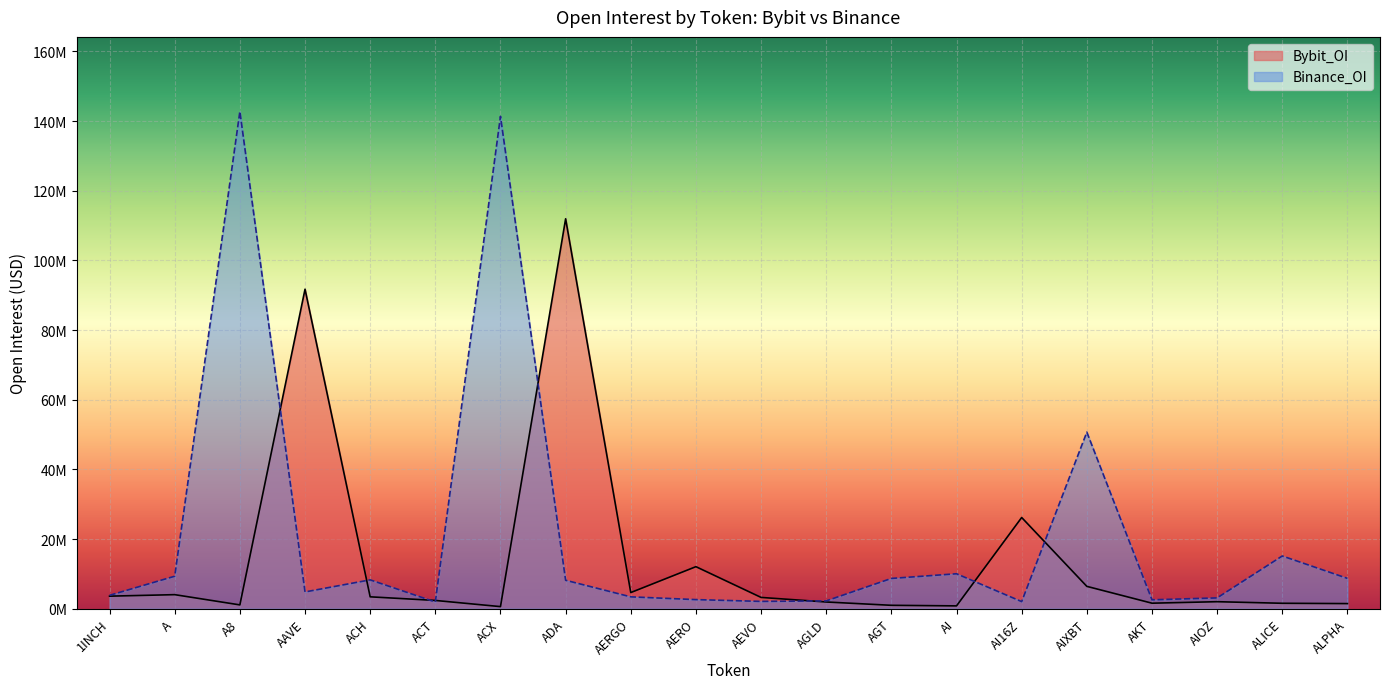

List the labels in order of Binance_OI value, smallest first.

ACT, AI16Z, AEVO, AGLD, AKT, AERO, AIOZ, AERGO, 1INCH, AAVE, ADA, ACH, AGT, ALPHA, A, AI, ALICE, AIXBT, ACX, A8